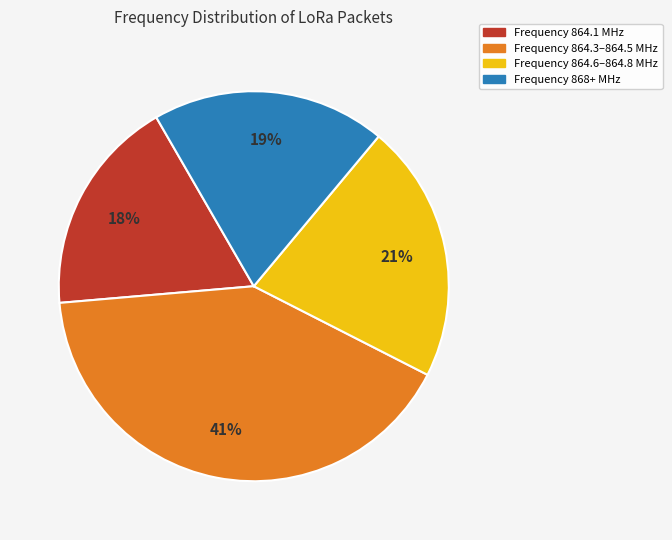

To the nearest percent, what is the difference between the largest and smallest slice percentages?

23%